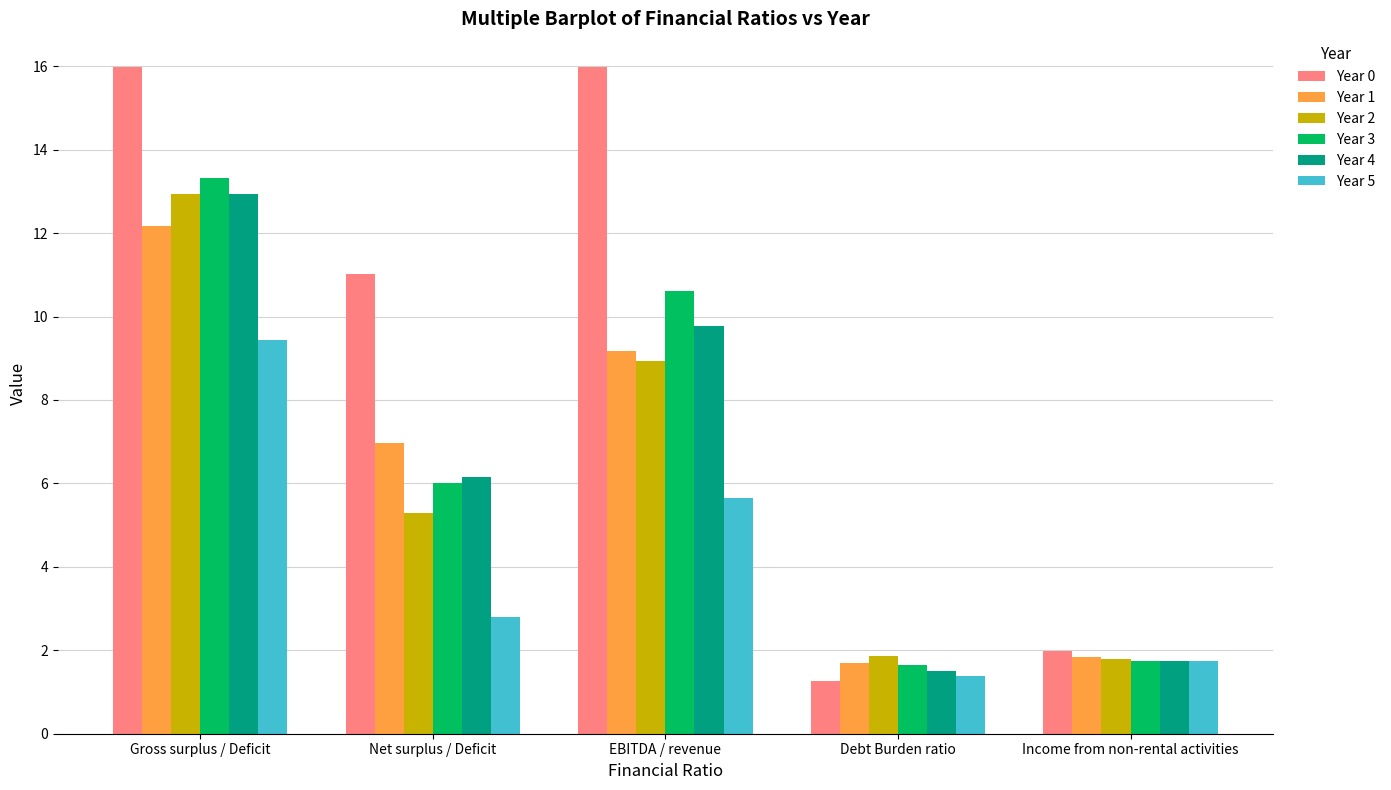

Which category has the highest value in the Year 5 series?

Gross surplus / Deficit